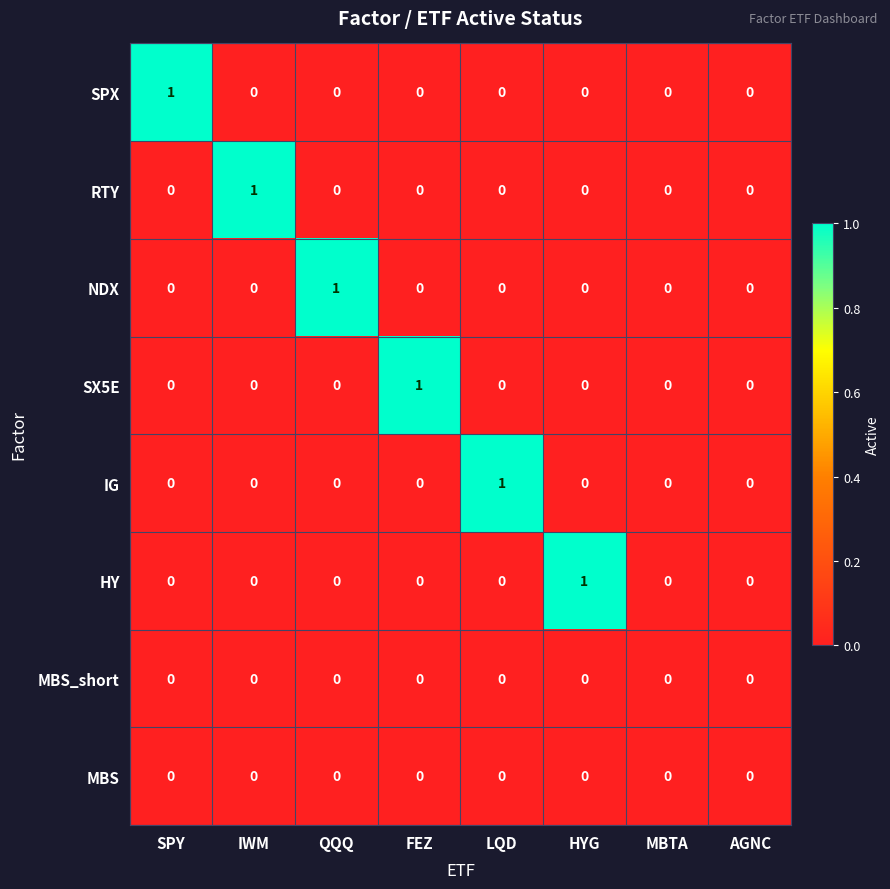

True or false: SX5E has a value of -1 at IWM.

False